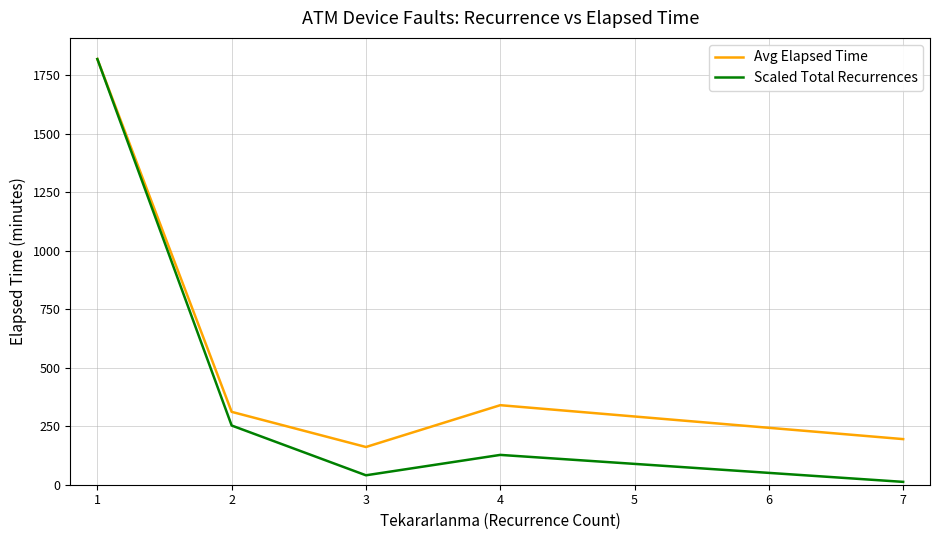

How many lines are shown in the chart?

2